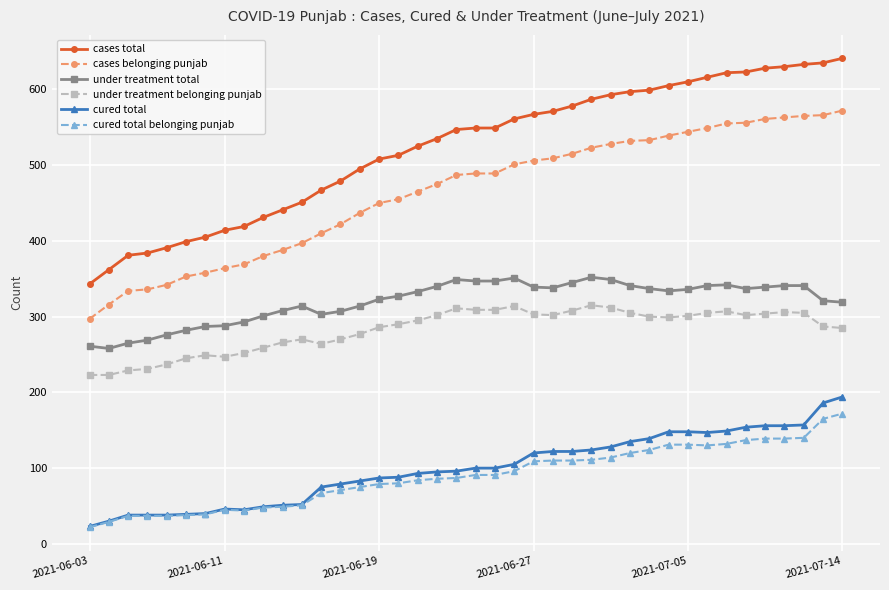

What is the maximum value for cases total?

641